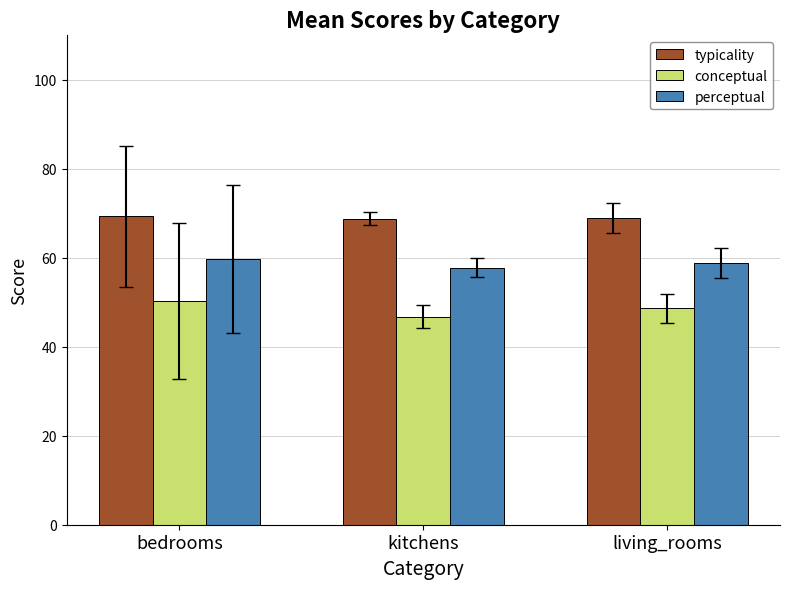

What is the minimum value shown in the chart?

46.8